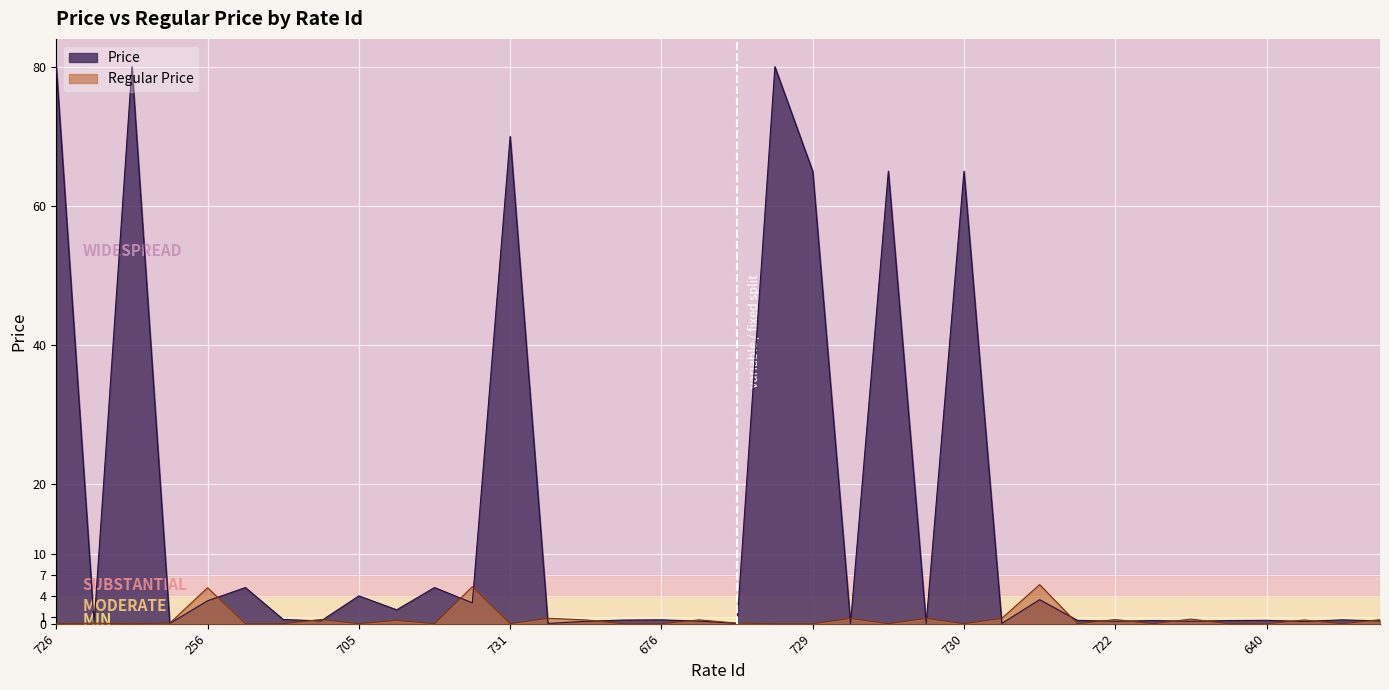

At which label does Regular Price reach its minimum?

726